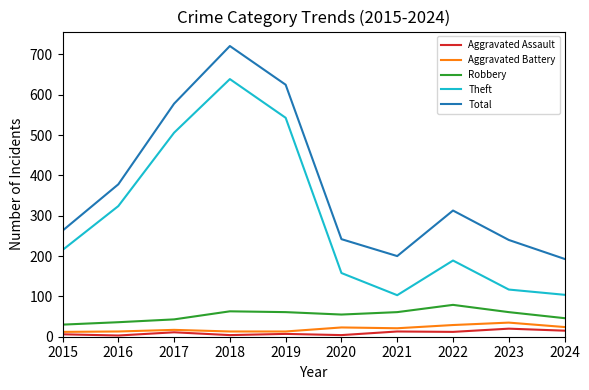

True or false: Aggravated Assault has a value of 20 at 2023.

True